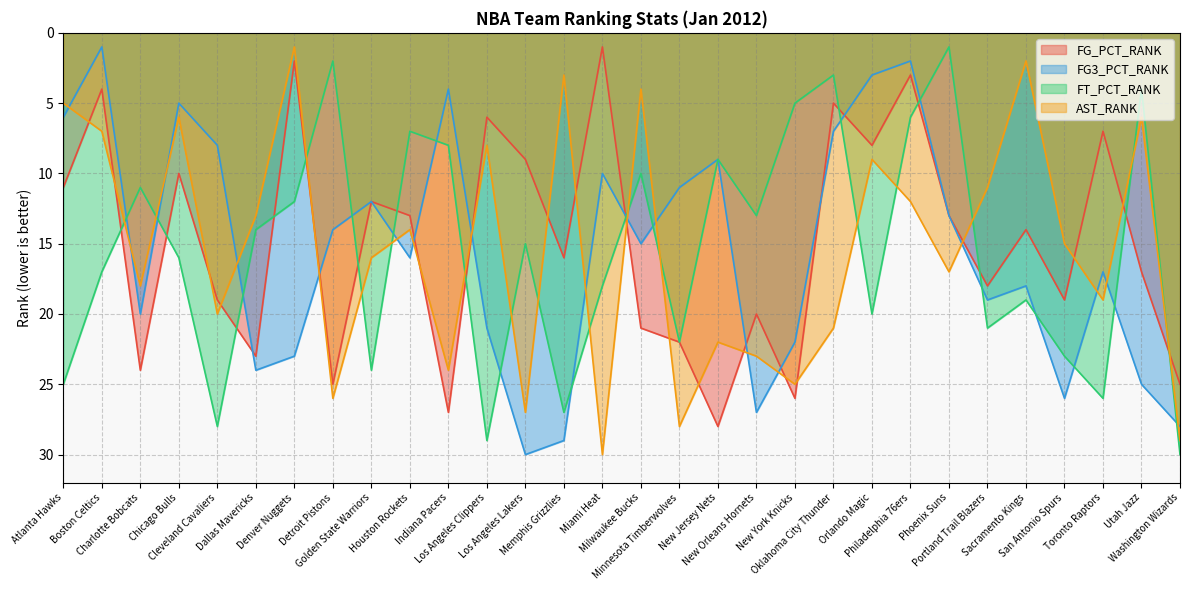

At Washington Wizards, list the series in order from largest to smallest.

FT_PCT_RANK, AST_RANK, FG3_PCT_RANK, FG_PCT_RANK